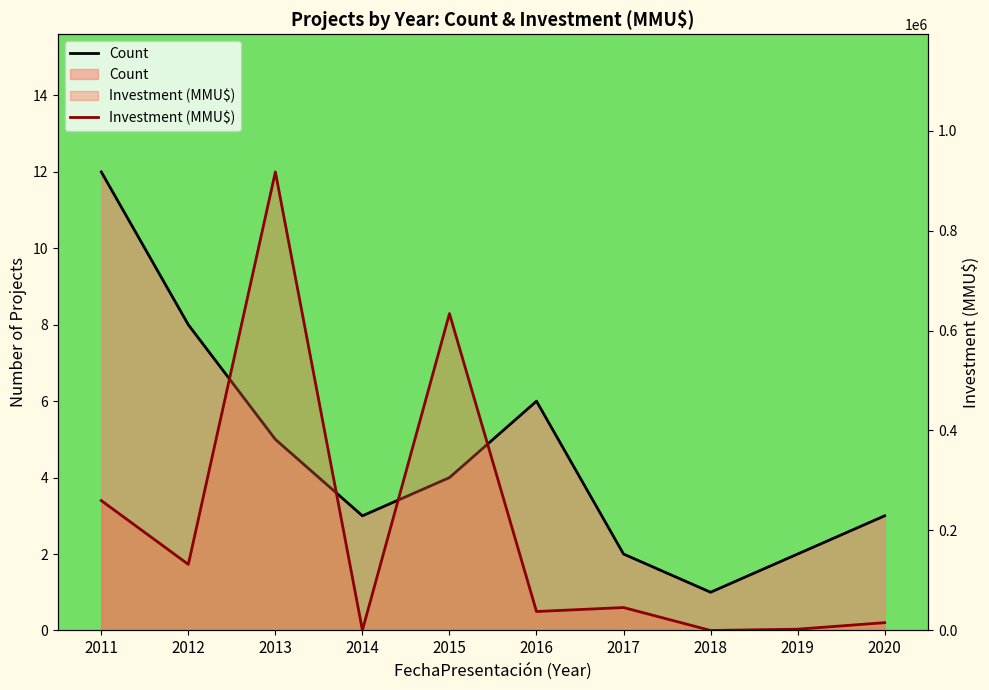

True or false: Count has a value of 8 at 2011.

False